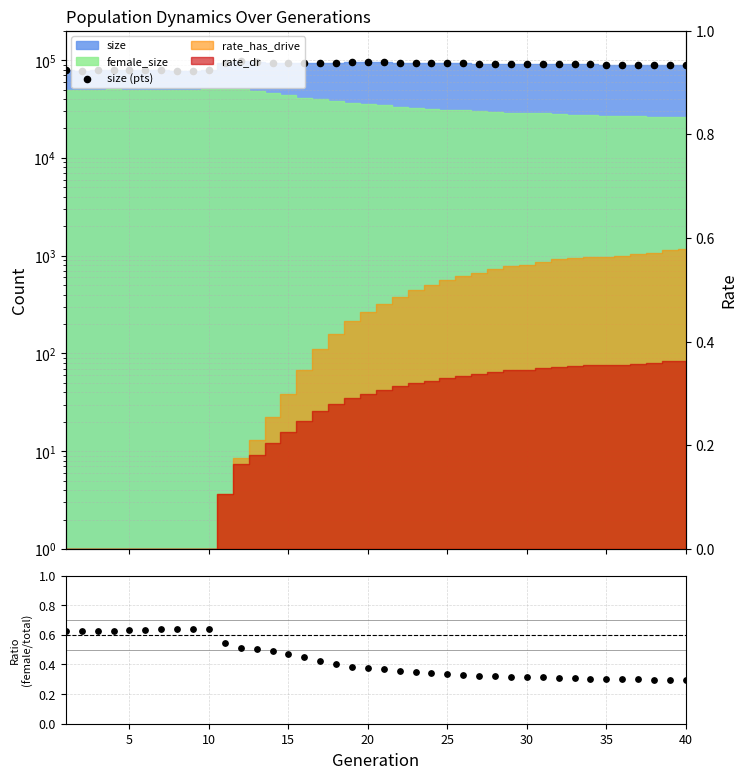

Which series reaches the maximum Y coordinate?

size (pts)